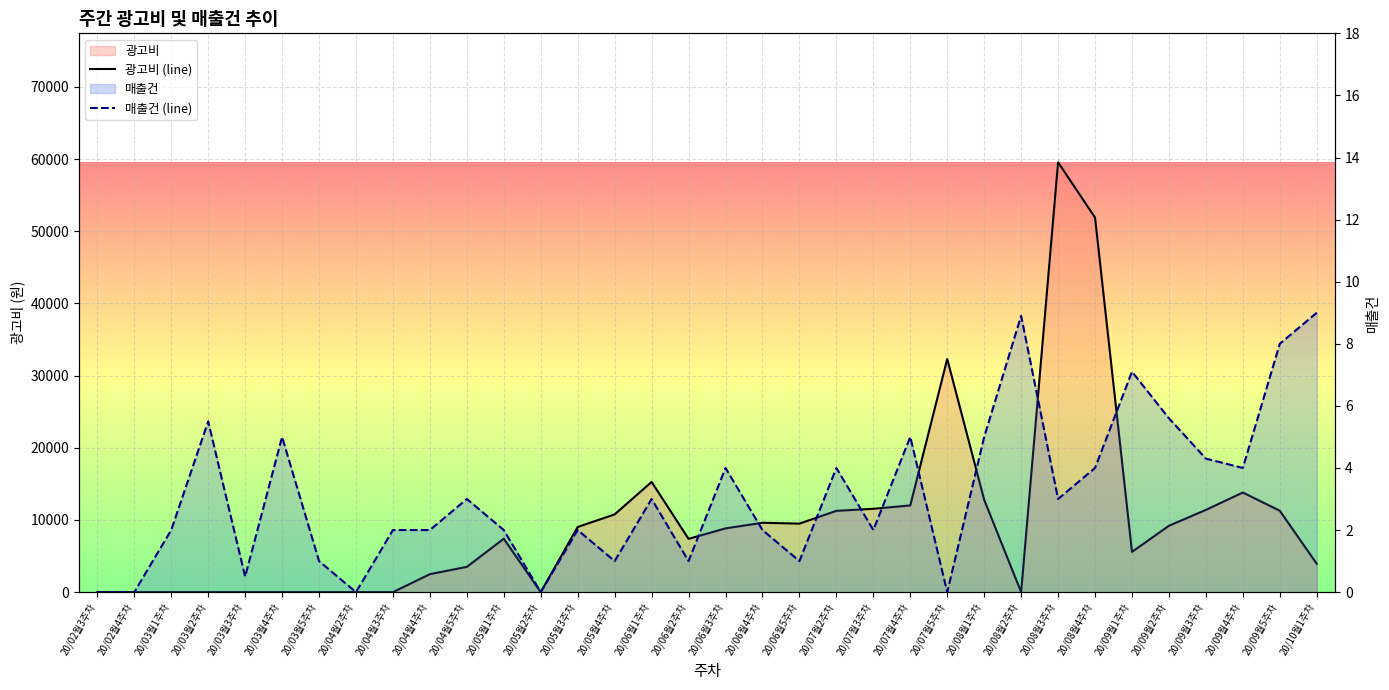

How many distinct data groups are displayed?

2